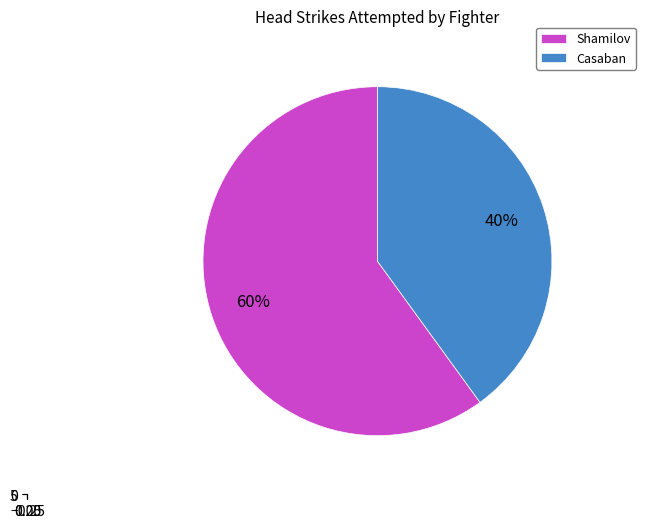

Does any single category account for the majority?

Yes